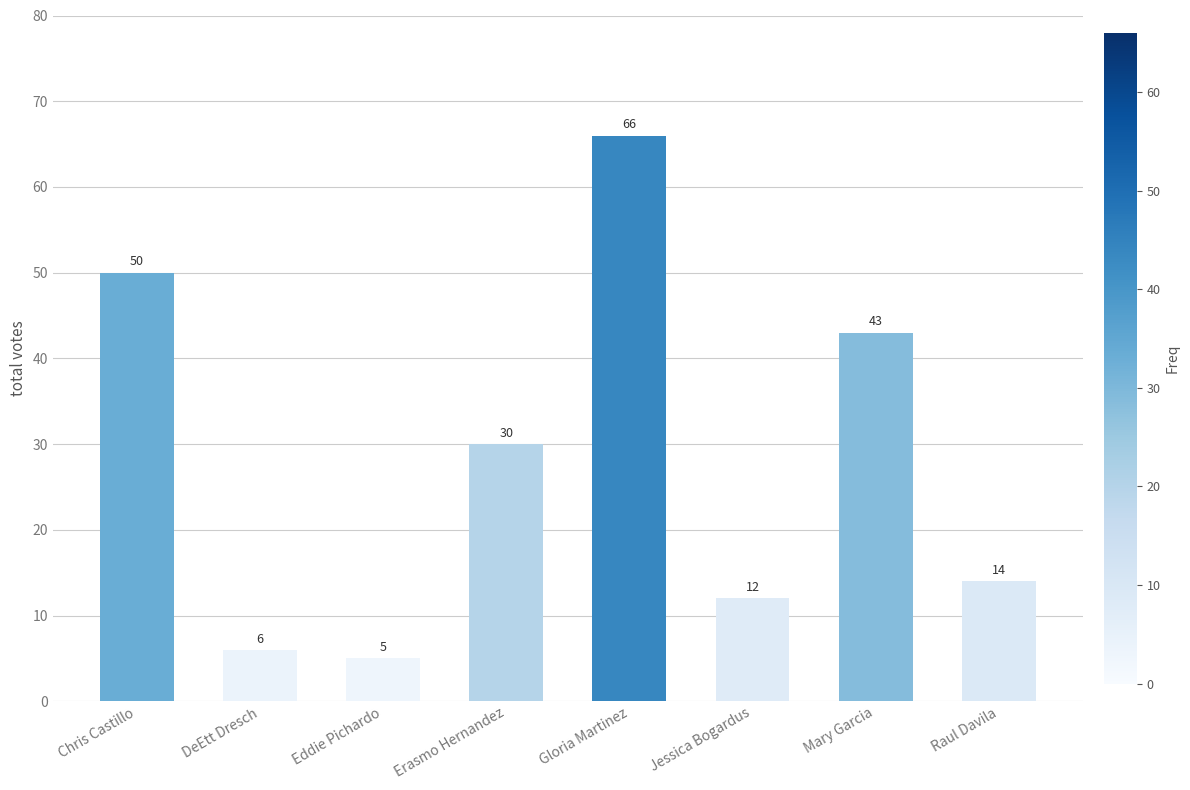

List the labels in order of value, smallest first.

Eddie Pichardo, DeEtt Dresch, Jessica Bogardus, Raul Davila, Erasmo Hernandez, Mary Garcia, Chris Castillo, Gloria Martinez